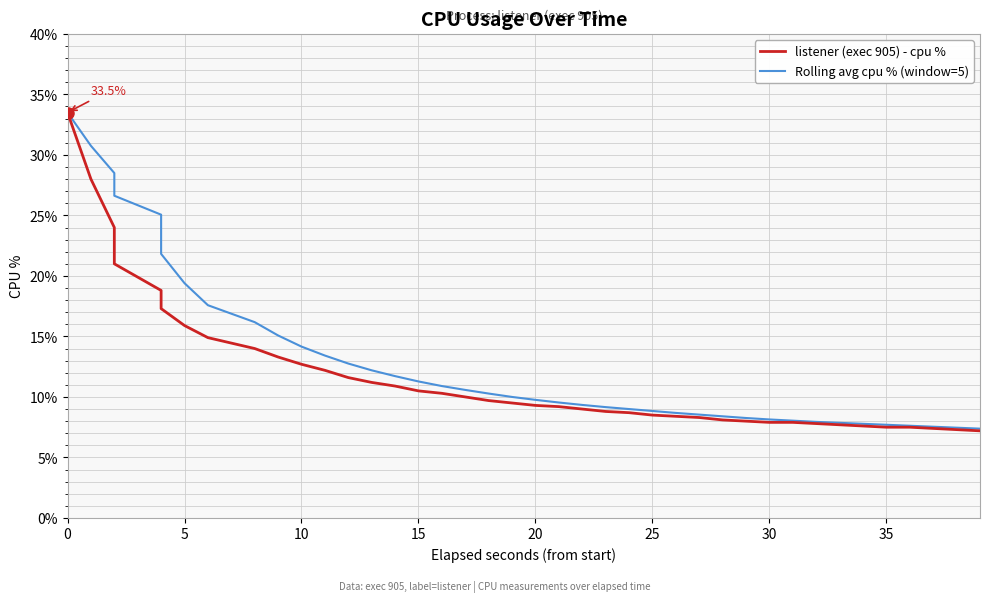

True or false: Rolling avg cpu % (window=5) and listener (exec 905) - cpu % intersect in this chart.

False